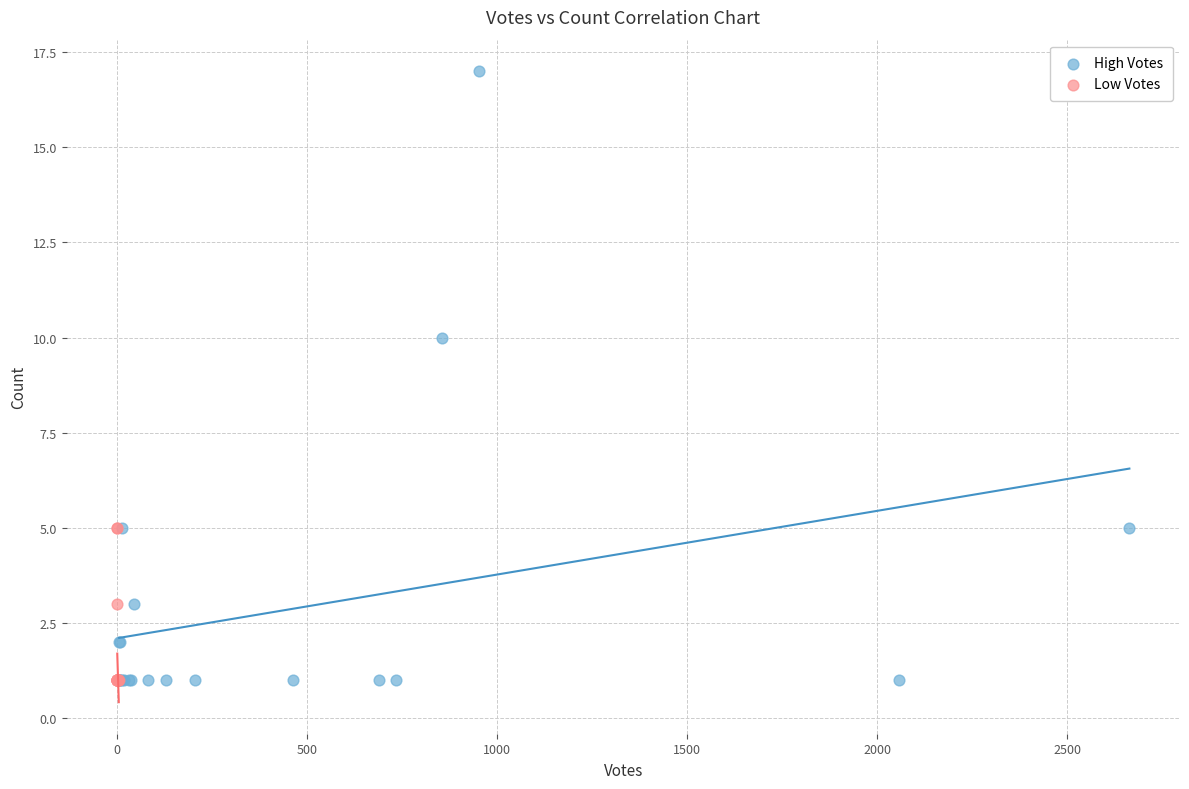

Which series reaches the maximum Y coordinate?

High Votes